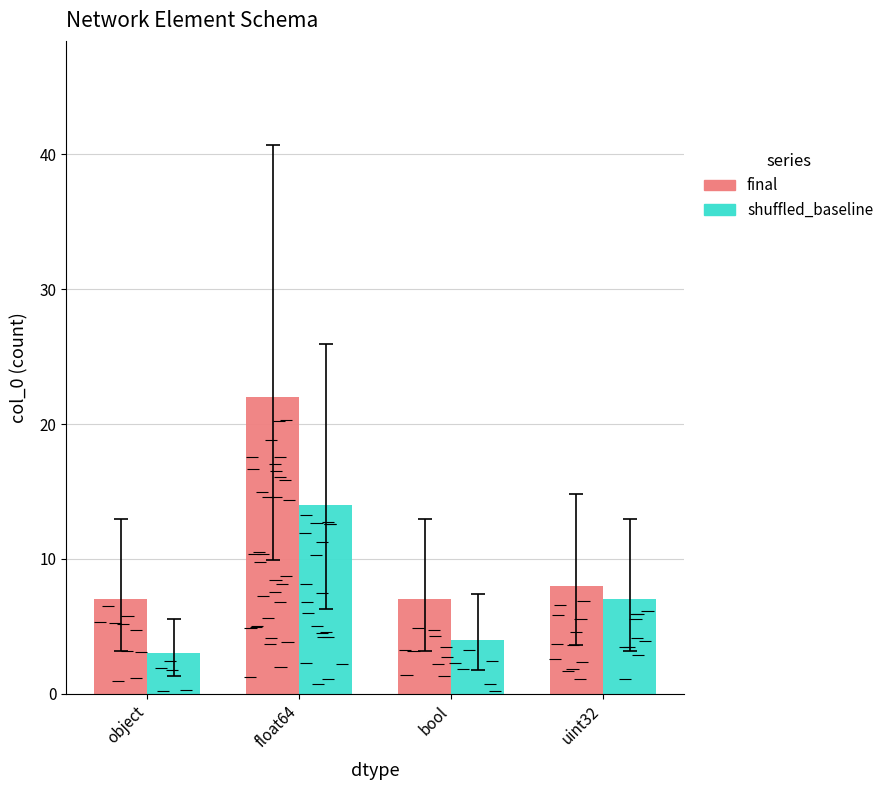

What is the difference between the second highest and second lowest values in the shuffled_baseline series?

3